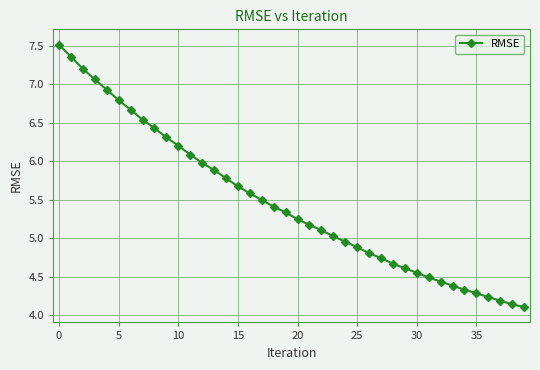

What is the value of the 18th point from the left?

5.5